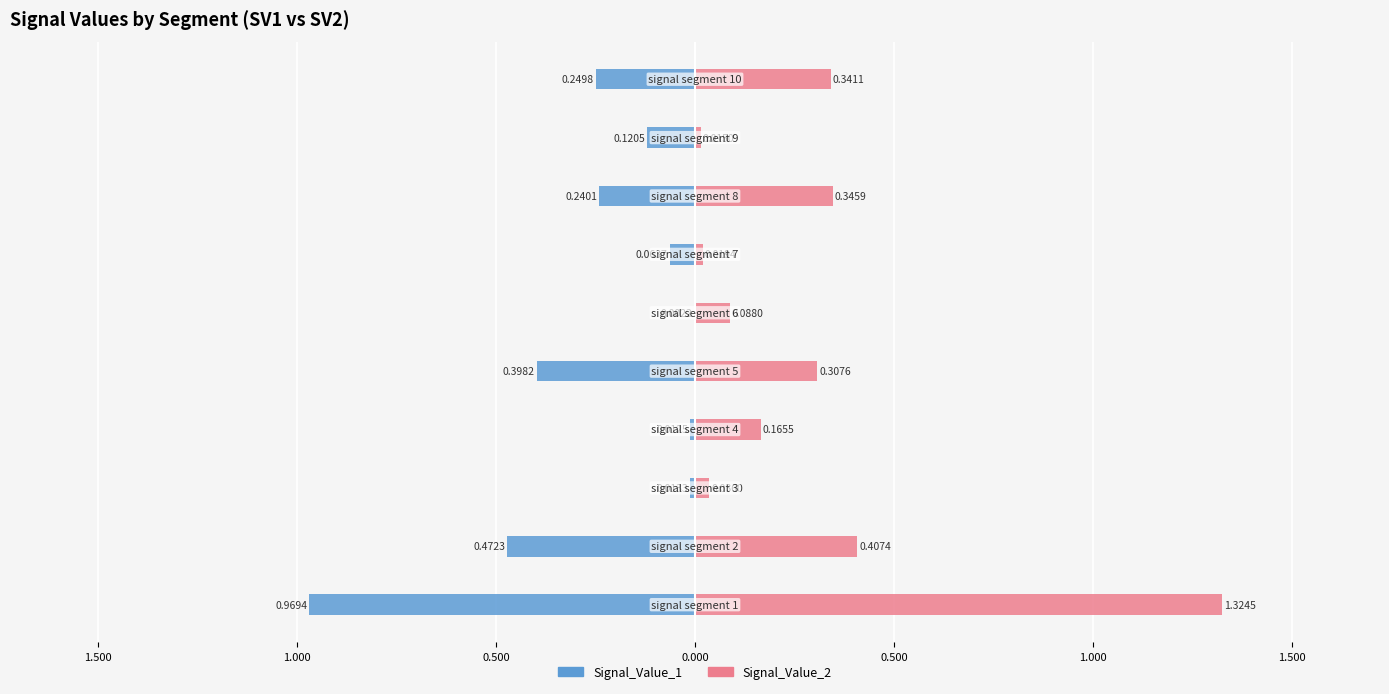

Reading left to right, list all the values displayed in this chart.

Signal_Value_1: -1.0	-0.5	-0.0	-0.0	-0.4	-0.0	-0.1	-0.2	-0.1	-0.2
Signal_Value_2: 1.3	0.4	0.0	0.2	0.3	0.1	0.0	0.3	0.0	0.3